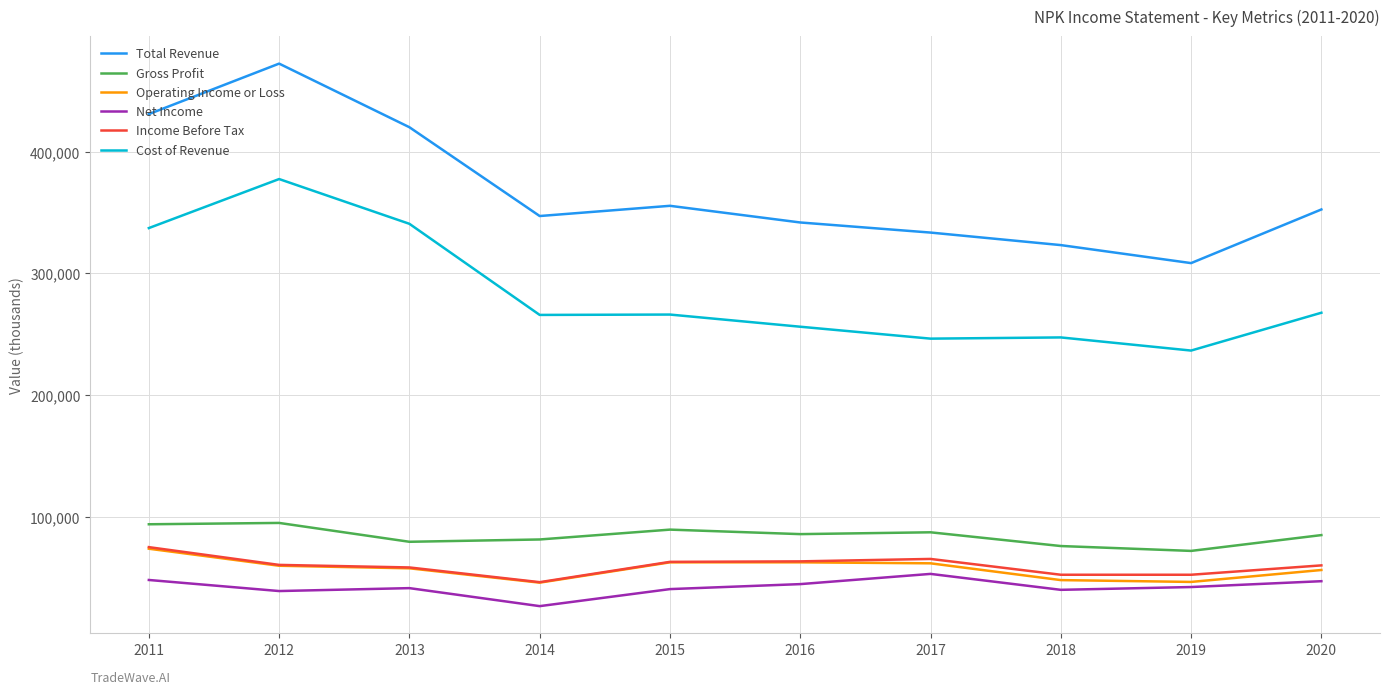

What is the smallest value displayed?

26500